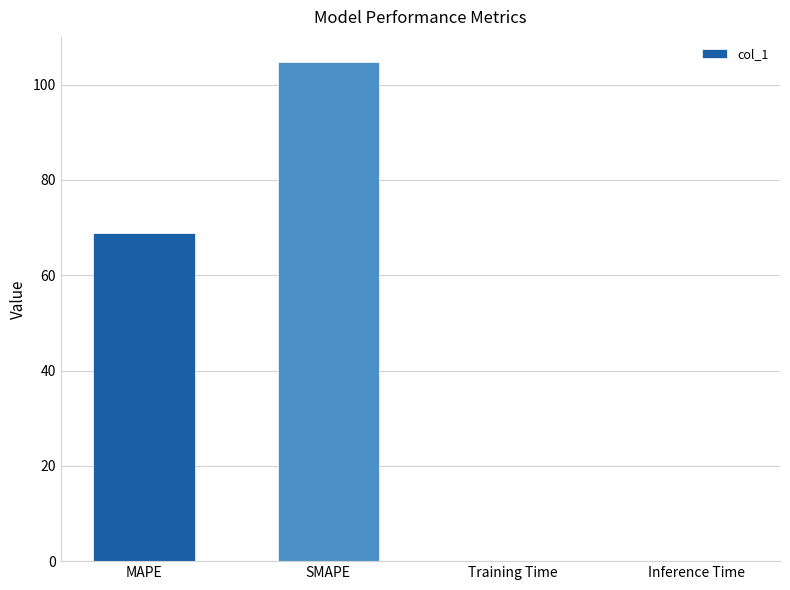

Approximately how many times larger is the value at SMAPE compared to MAPE?

1.5